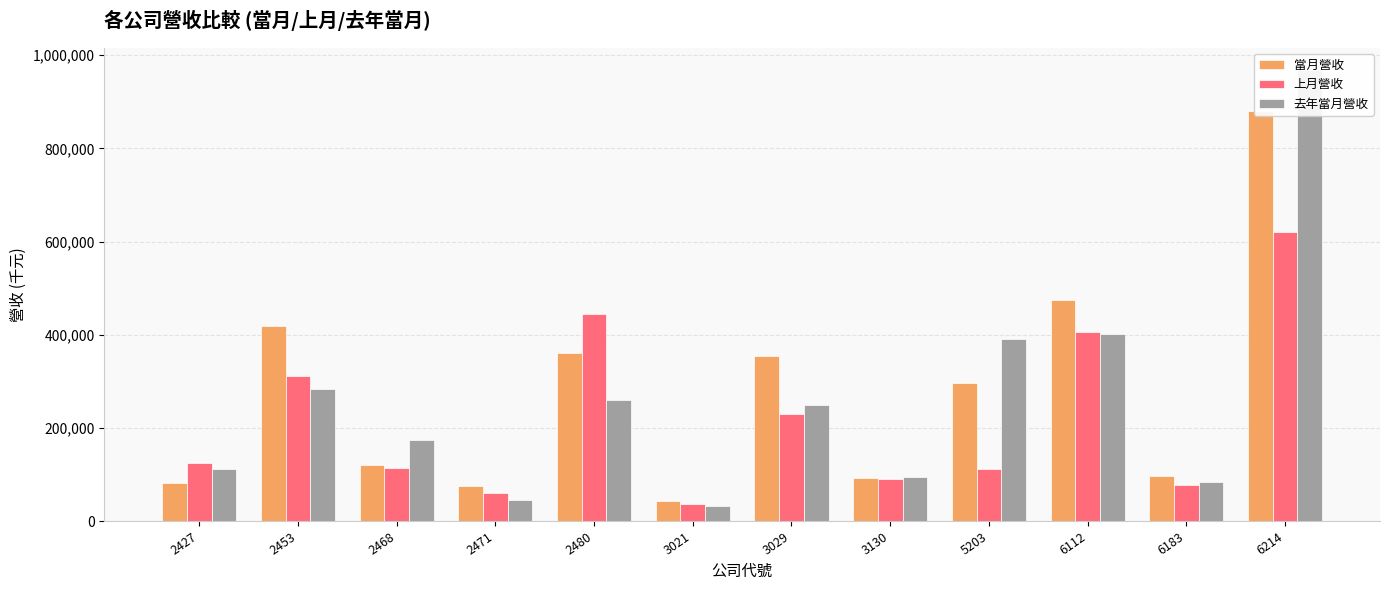

What is the highest value of the 去年當月營收 series?

967302